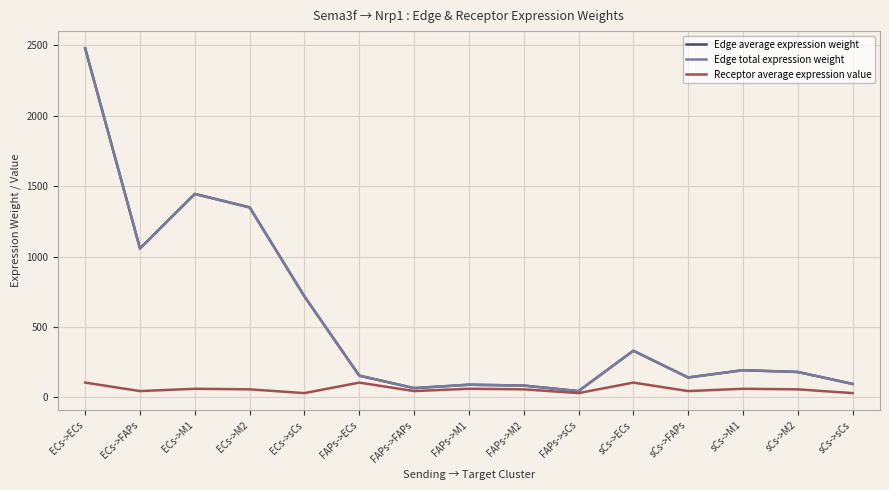

What is the difference between the highest and lowest values at ECs->M1?

1383.6